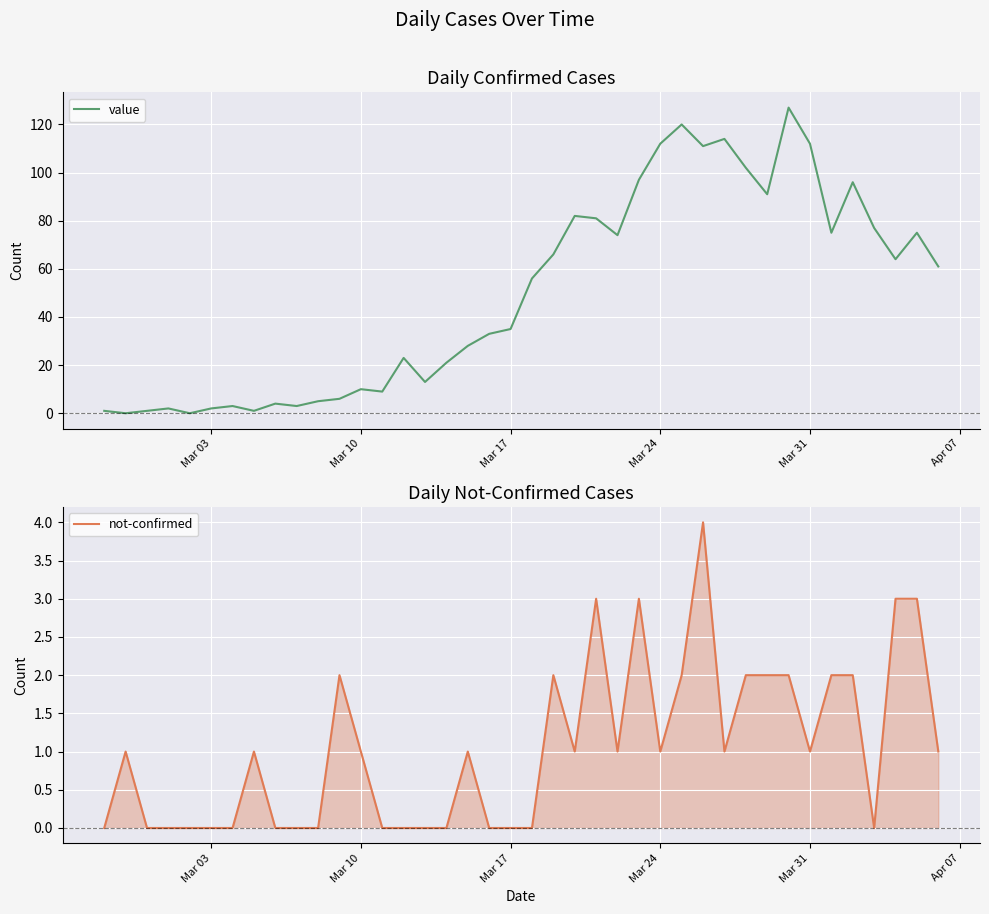

What is the highest value of the value series?

127